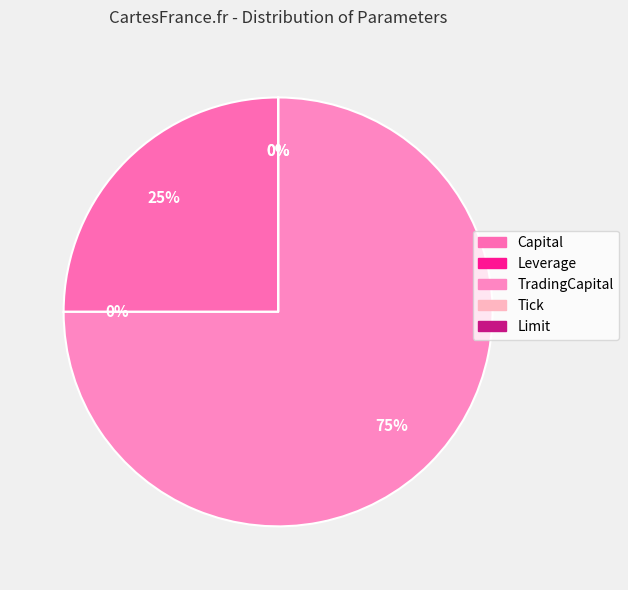

Count the number of slices in the pie.

5